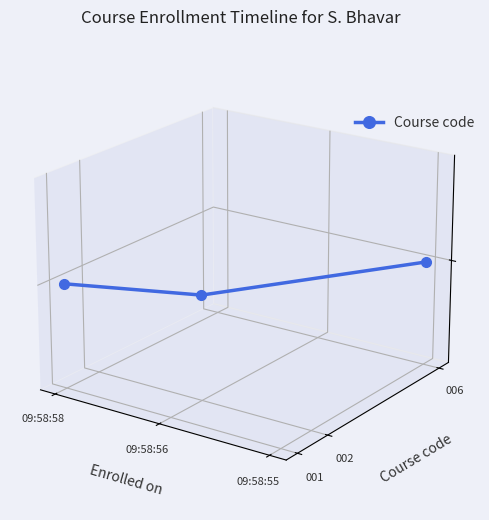

How many values exceed 0?

1